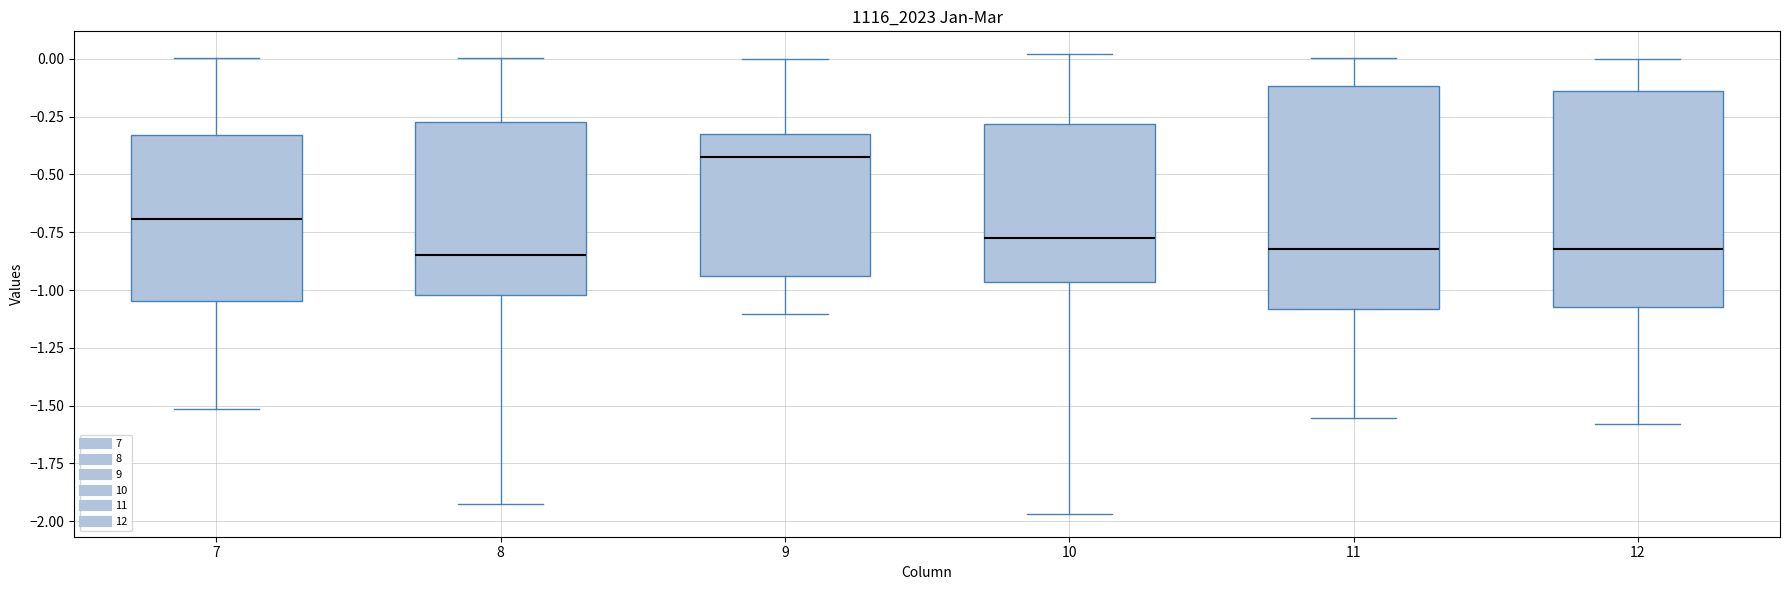

Reading left to right, read every box against the y-axis: the position of its median line, the range the box covers, and the ends of its whiskers. The values are not printed on the chart, so give them approximately, as read against the axis.

7: median -0.70, box -1.05 to -0.35, whiskers -1.50 to 0.00
8: median -0.85, box -1.00 to -0.25, whiskers -1.95 to 0.00
9: median -0.40, box -0.95 to -0.35, whiskers -1.10 to 0.00
10: median -0.80, box -0.95 to -0.30, whiskers -1.95 to 0.00
11: median -0.80, box -1.10 to -0.10, whiskers -1.55 to 0.00
12: median -0.80, box -1.05 to -0.15, whiskers -1.60 to 0.00